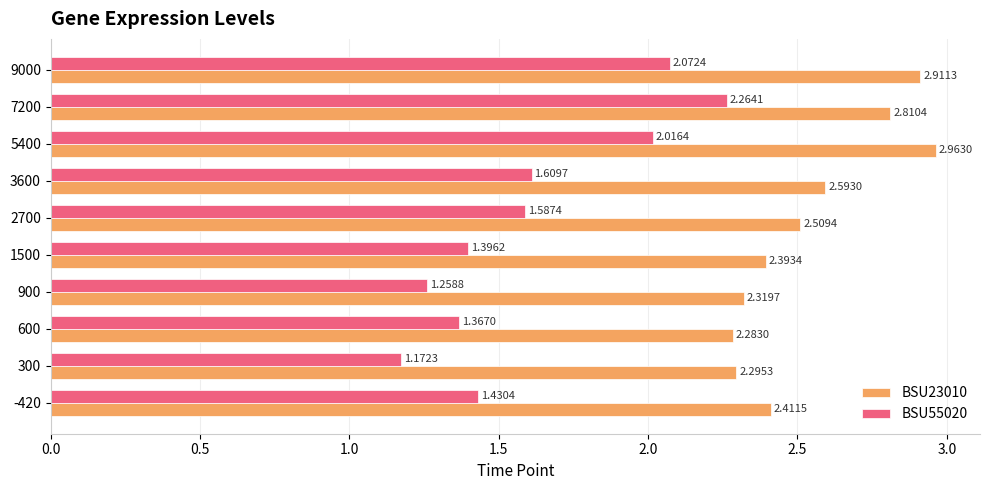

At which label does BSU55020 reach its minimum?

300